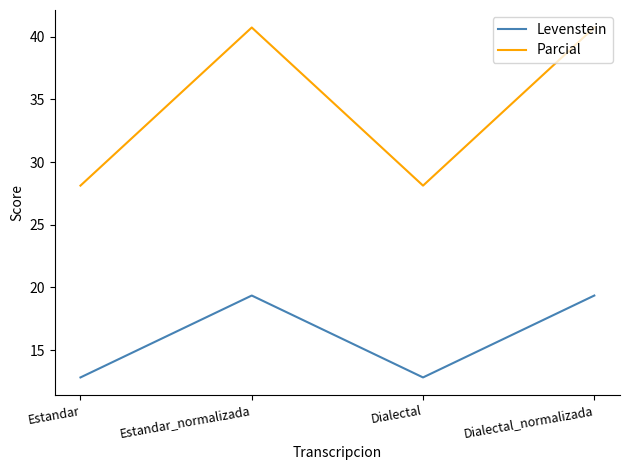

At which category does Parcial reach its first local peak?

Estandar_normalizada